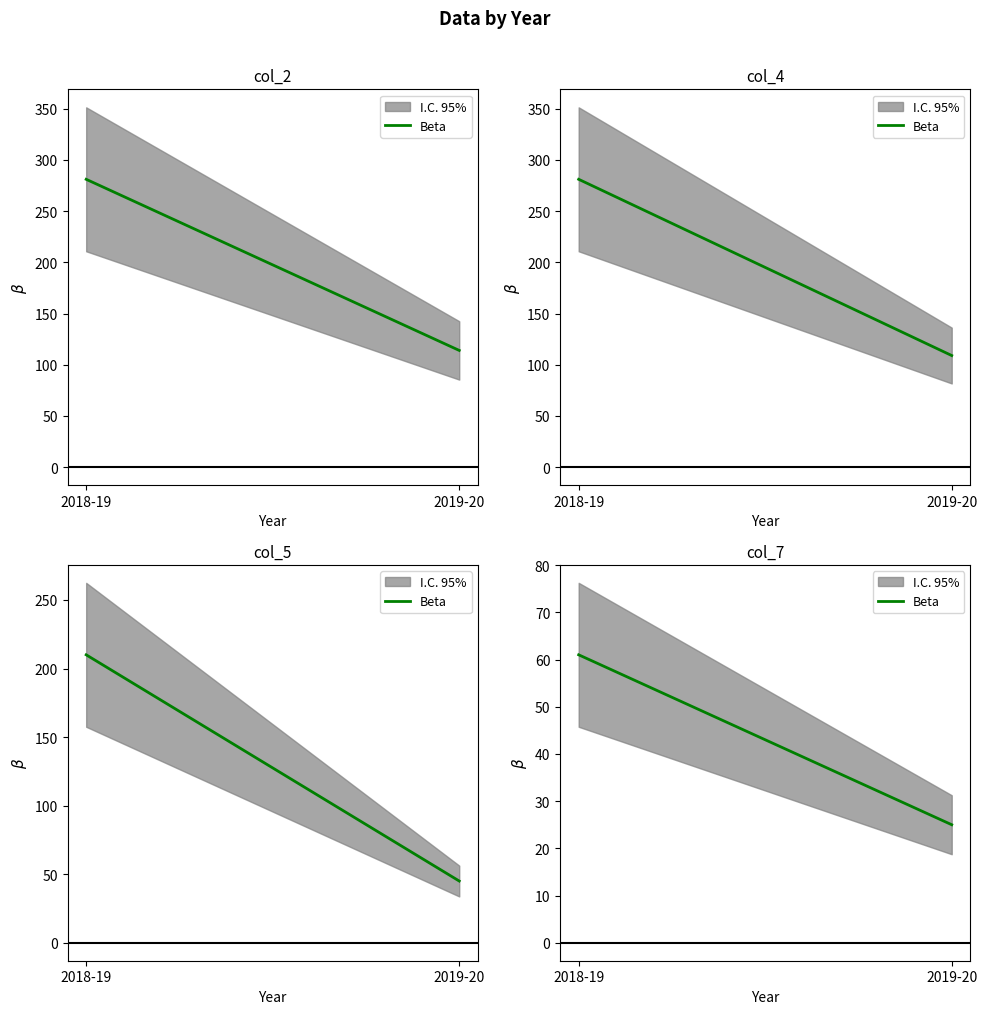

What is the smallest value displayed?

25